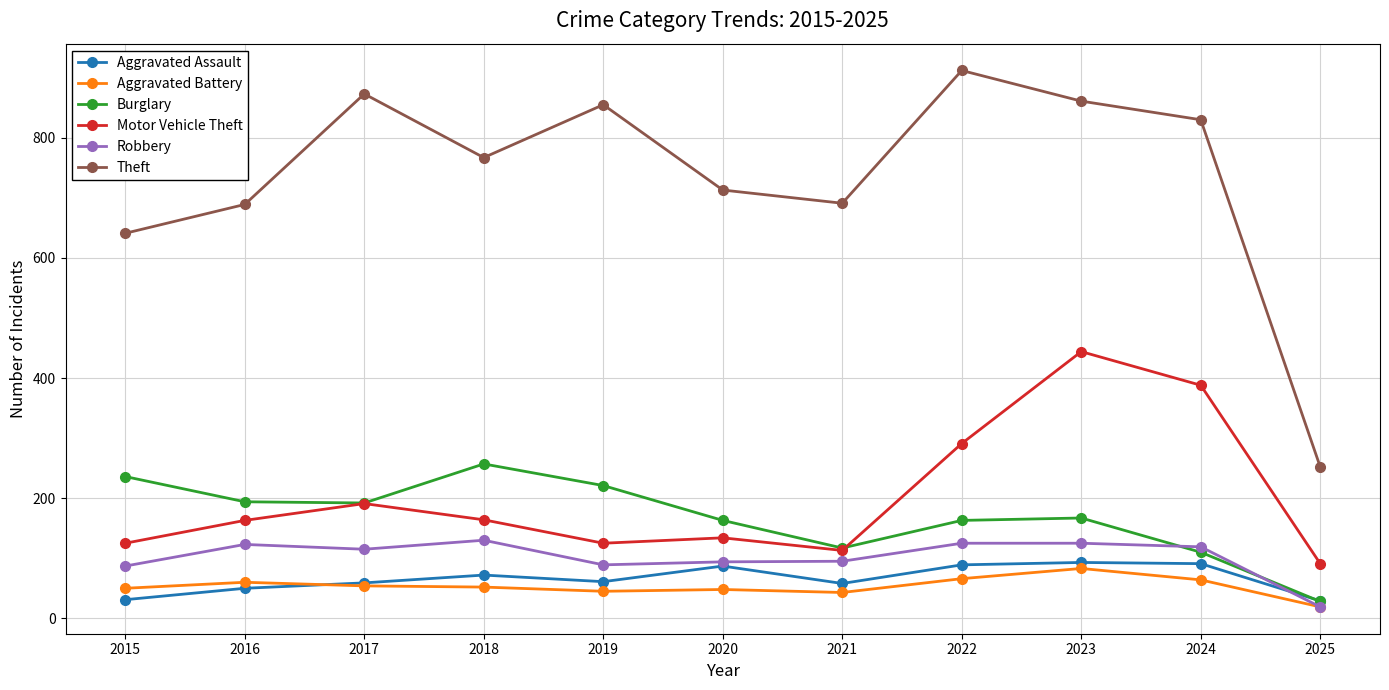

Is this an area chart (filled region under the line)?

No